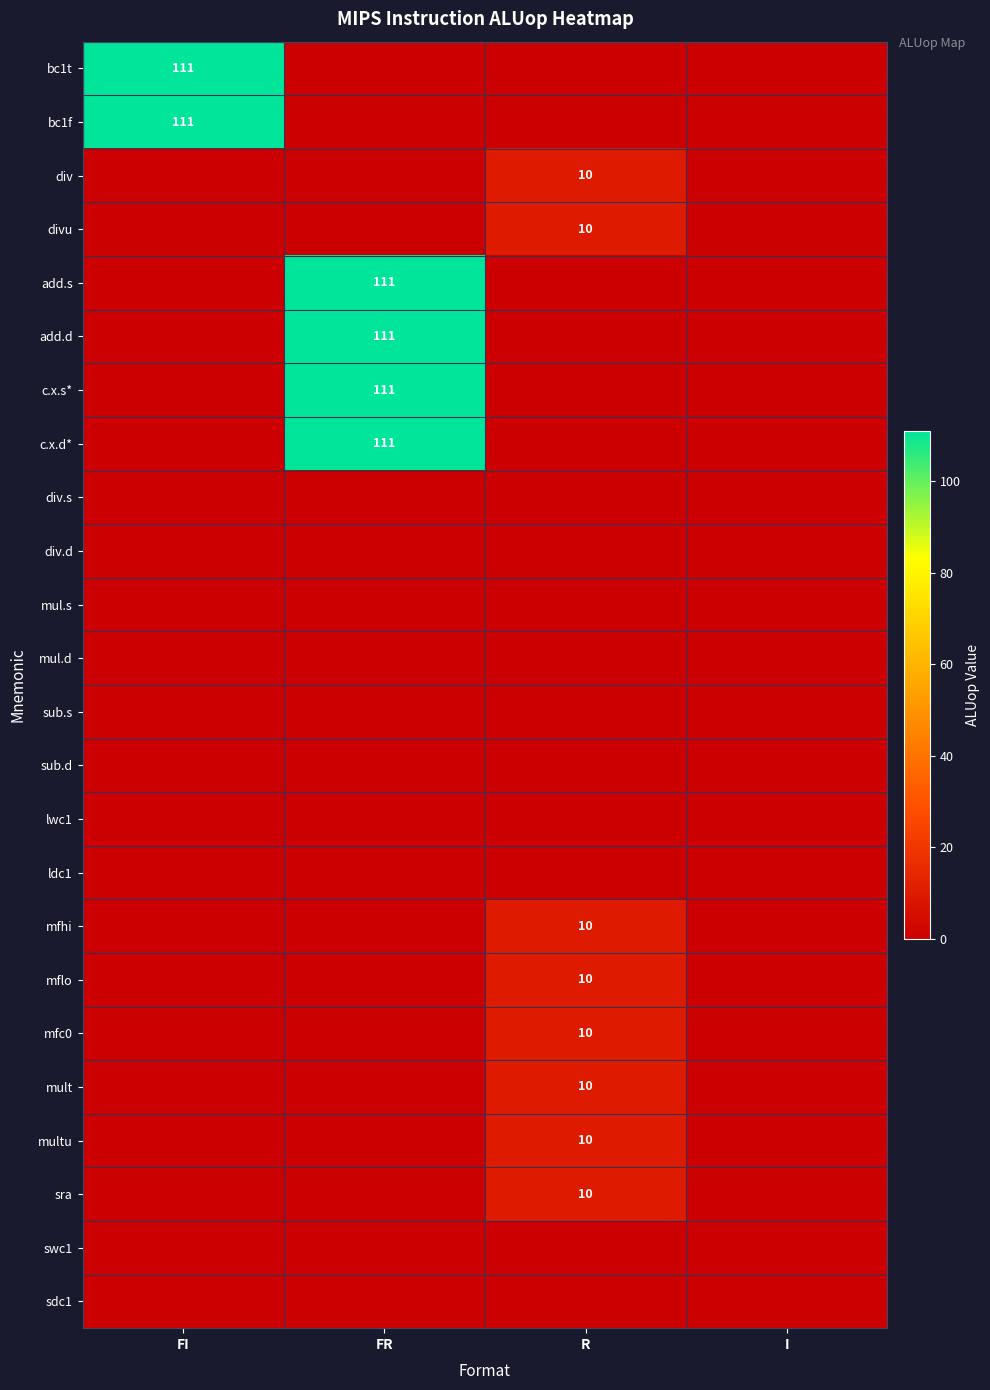

The value of div at R is 10. True or false?

True